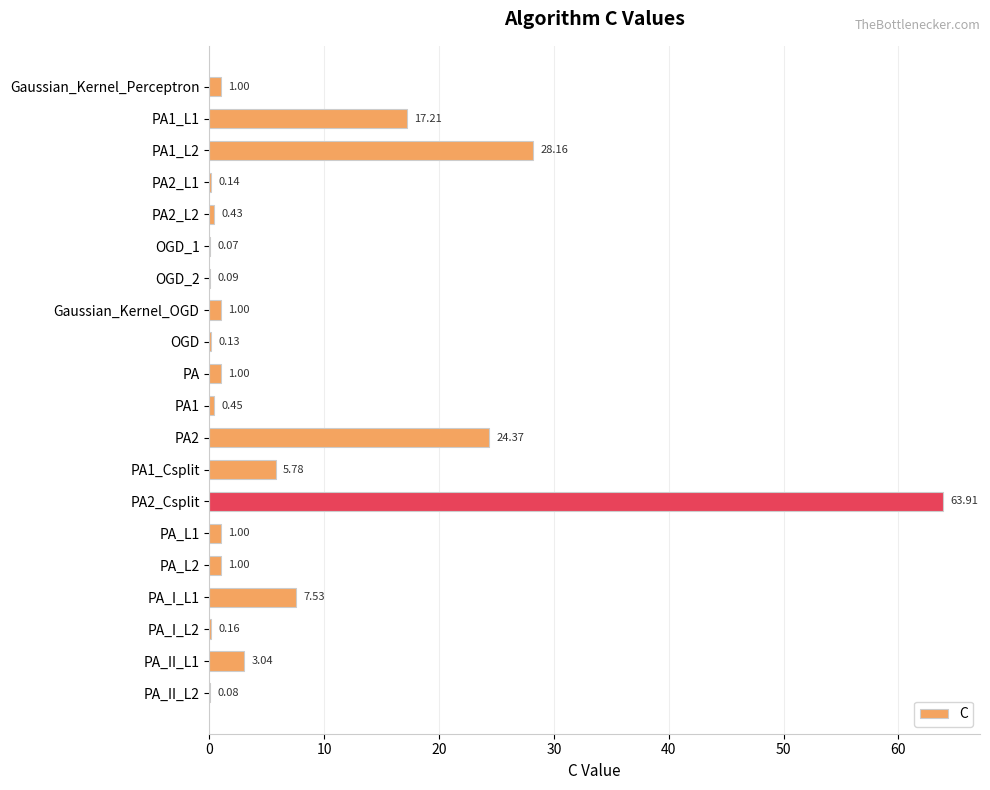

What is the sum of all values?

156.5